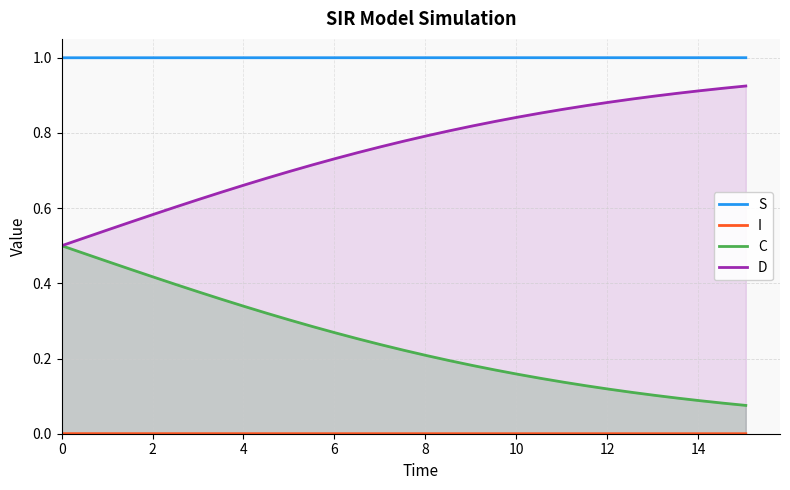

Which series has the largest total across all categories?

S